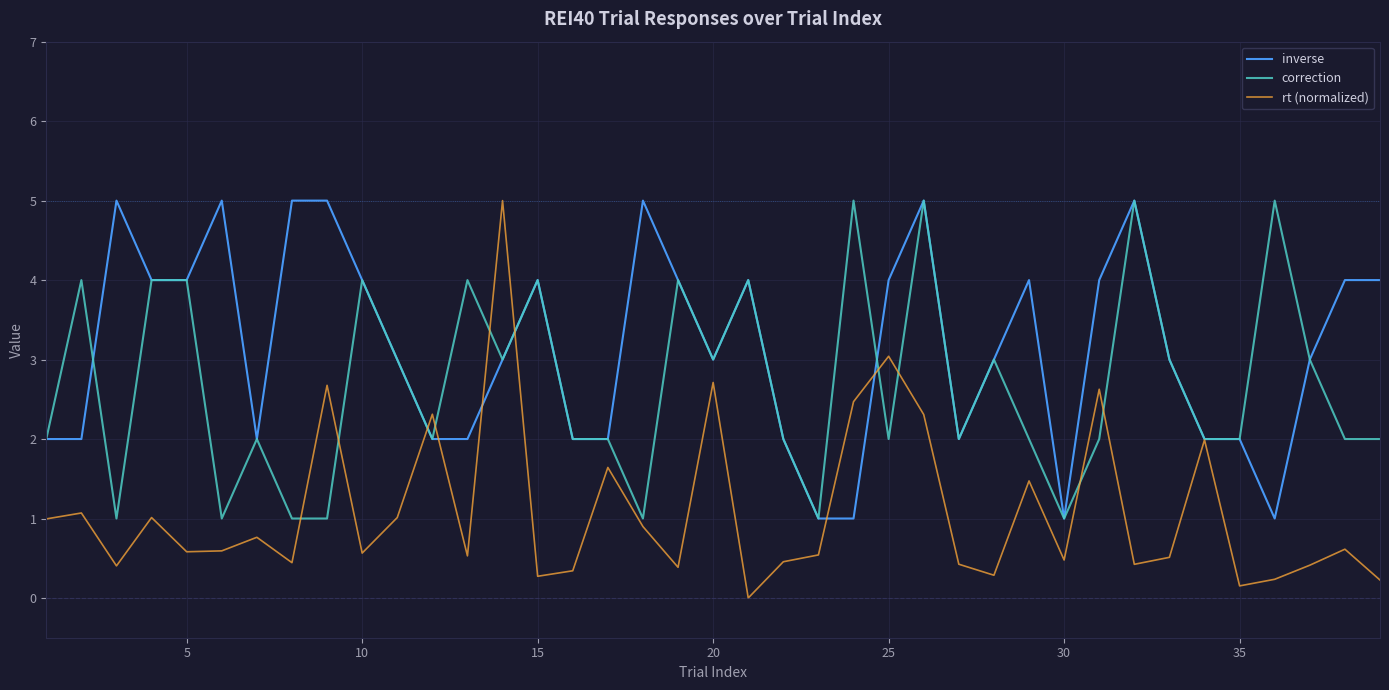

Count the inverse values in the range 2 to 4.

28